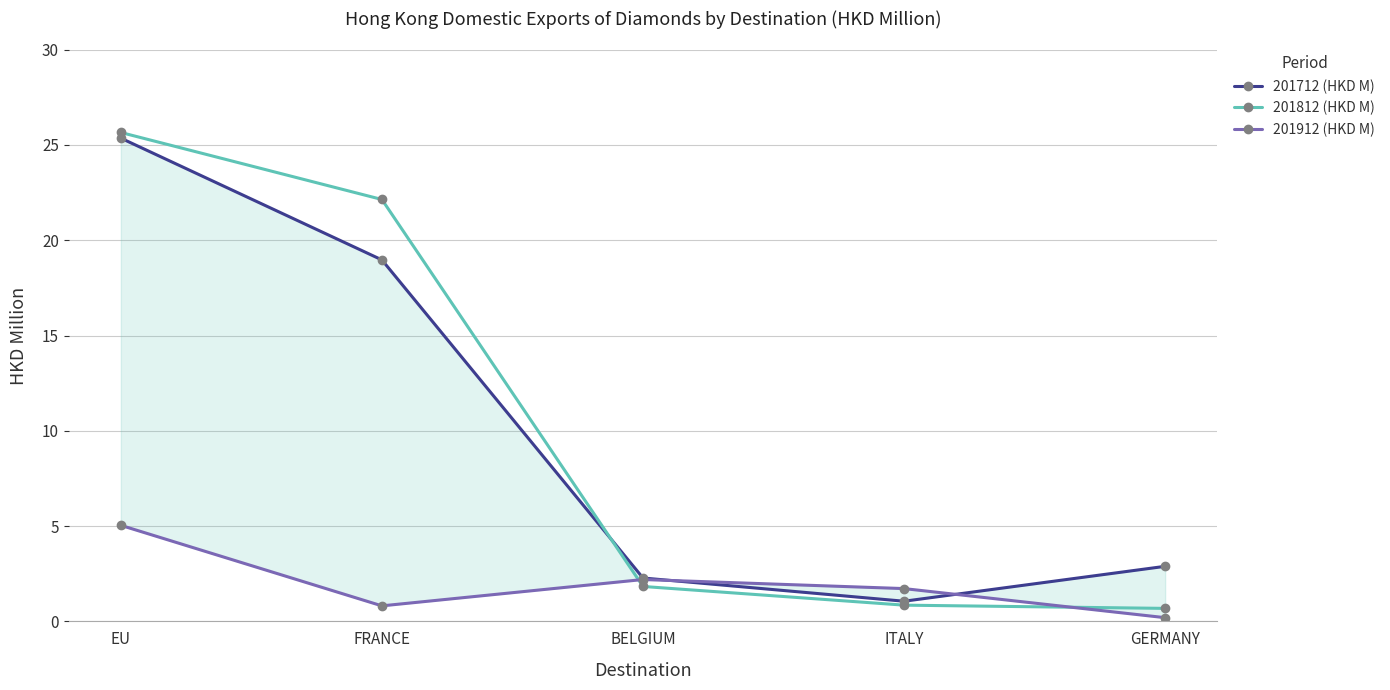

What is the difference between the maximum and minimum values in the 201712 (HKD M) series?

24.3